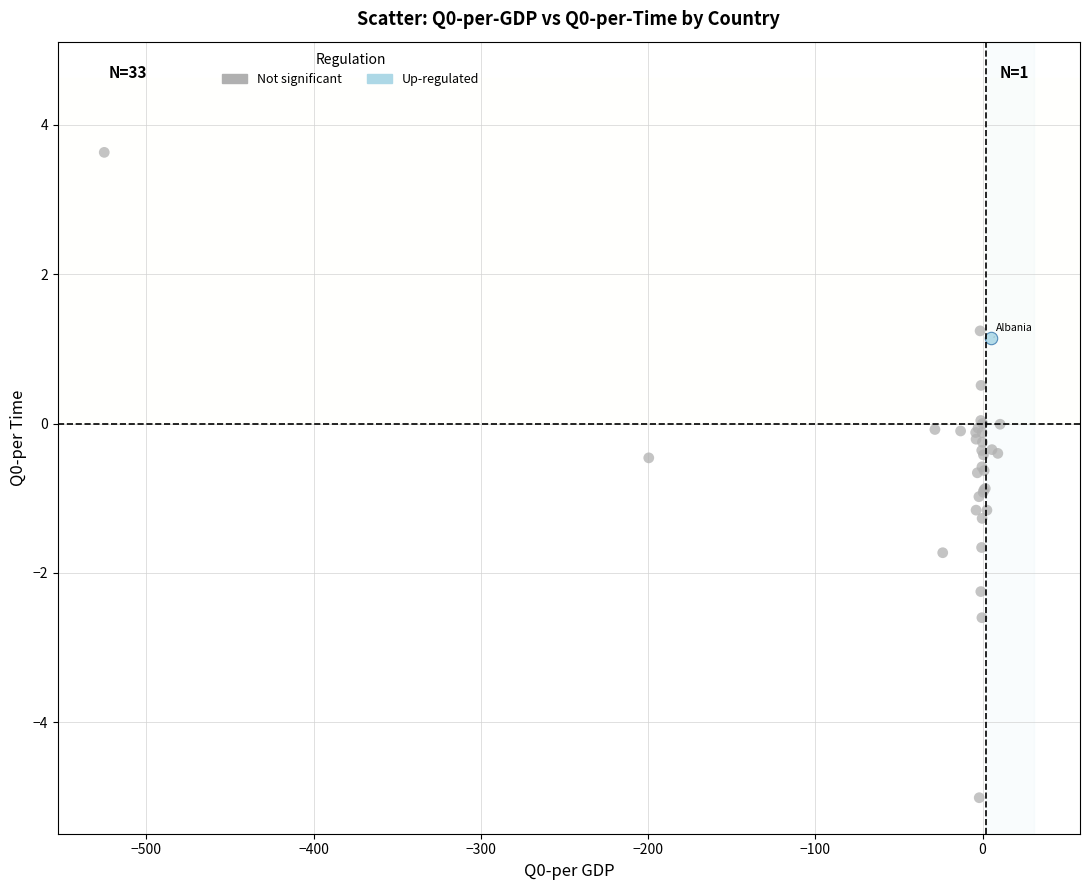

What are all the series names shown in the legend?

Not significant, Up-regulated